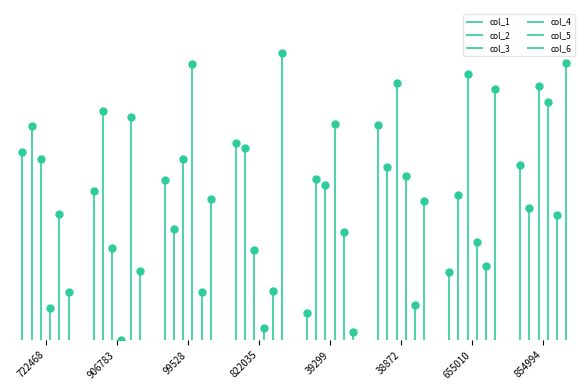

Which series has the widest spread of values?

col_6